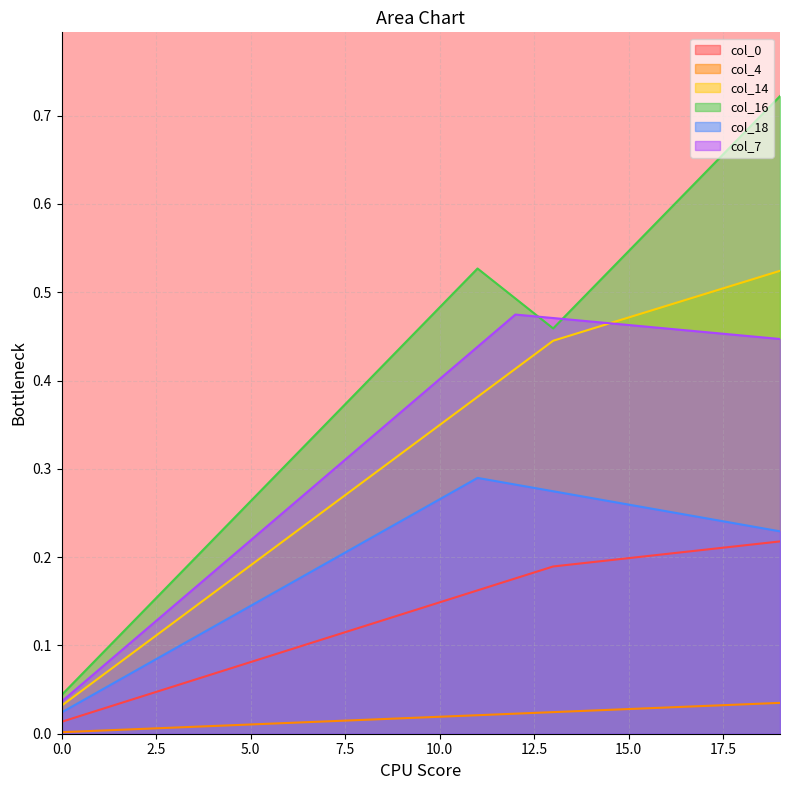

Is the value of col_18 at 12 greater than the value of col_14 at 14?

No